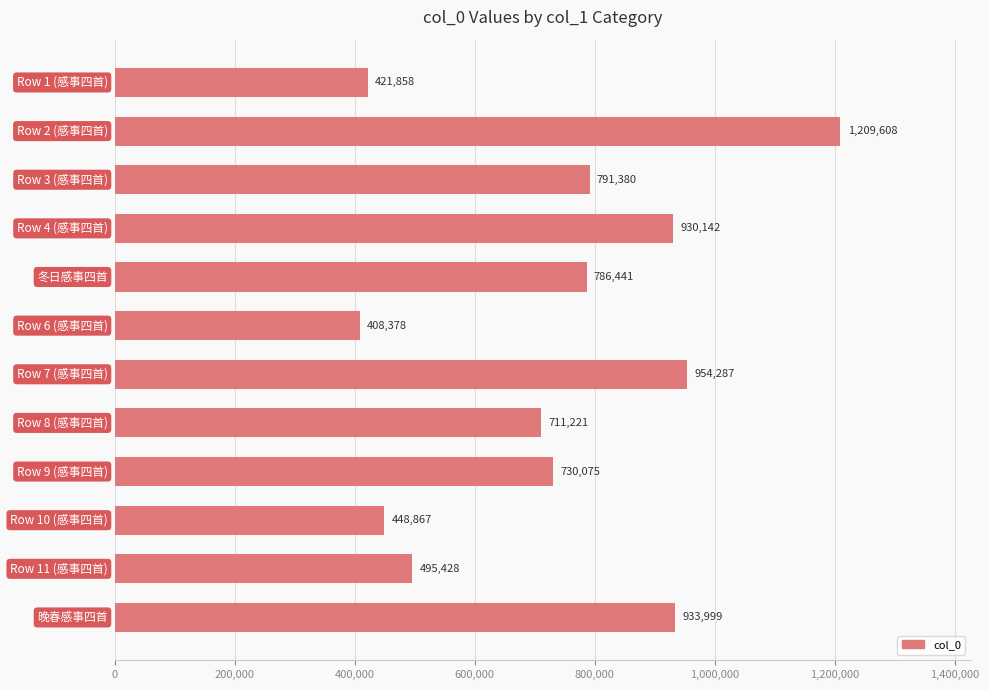

What is the sum of all values?

8821684